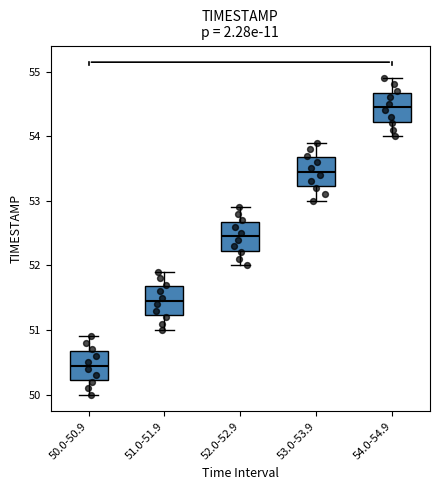

Which box's median line is the lowest?

50.0-50.9